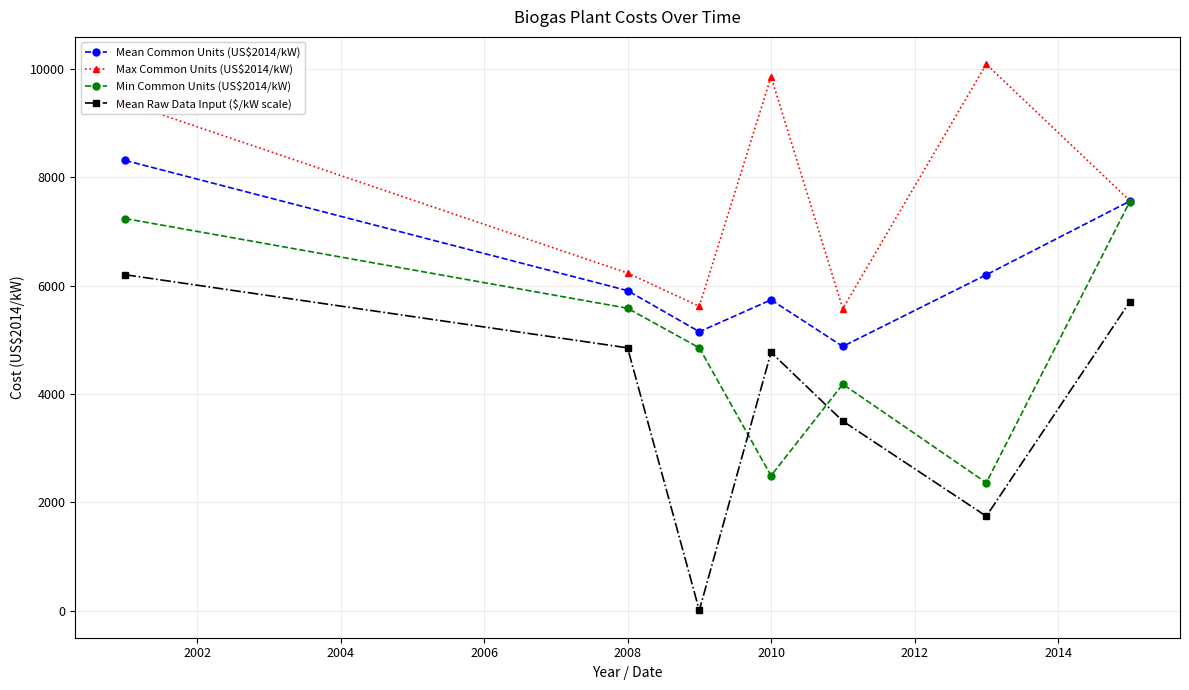

How many interior local valleys does the Min Common Units (US$2014/kW) series have?

2